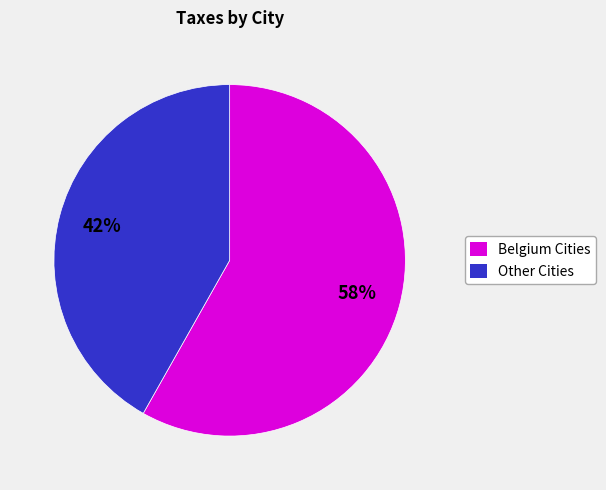

To the nearest percent, what is the difference between the largest and smallest slice percentages?

16%